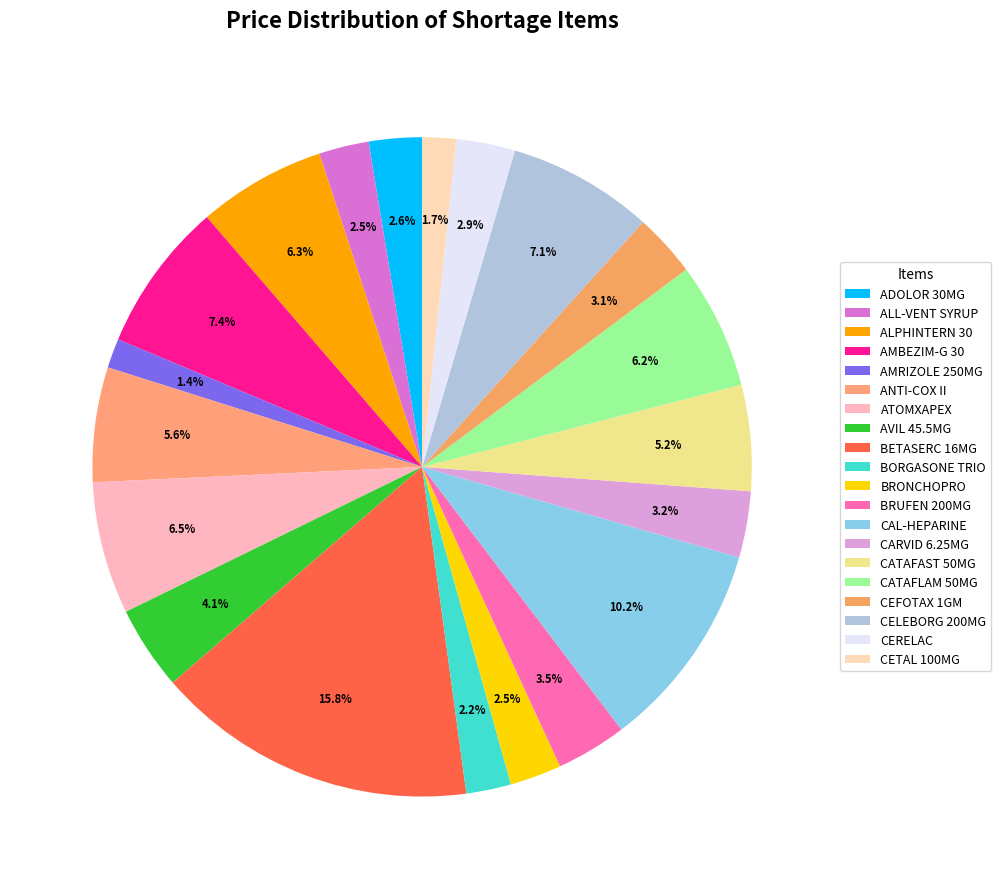

Which slice is the largest?

BETASERC 16MG